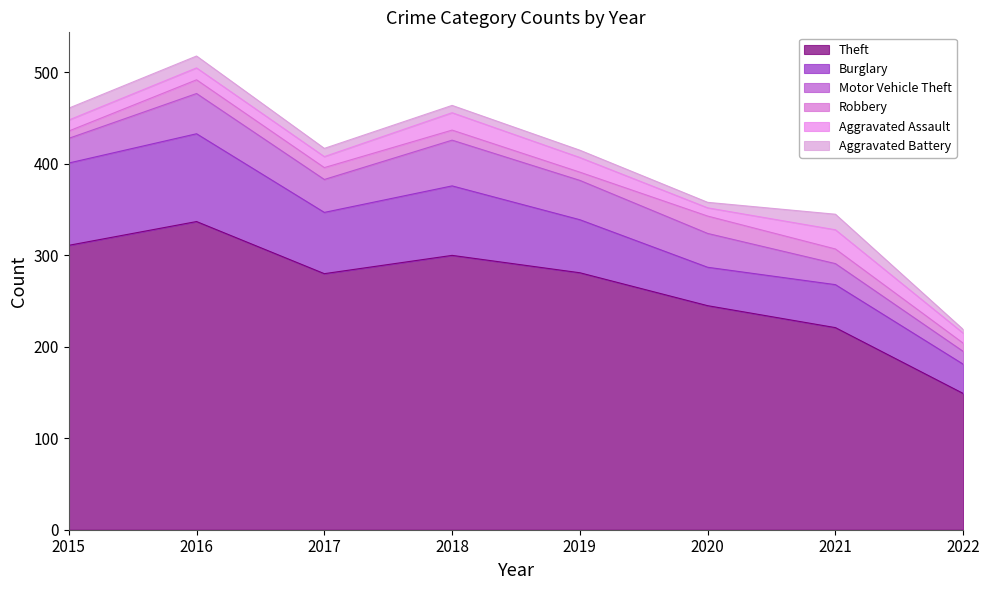

At which category is the sum across all series the highest?

2016